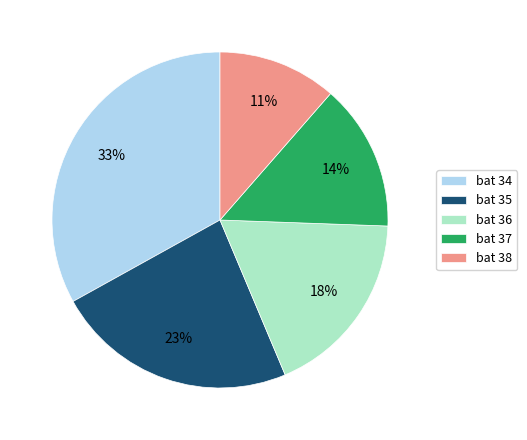

To the nearest percent, what portion does bat 34 represent?

33%